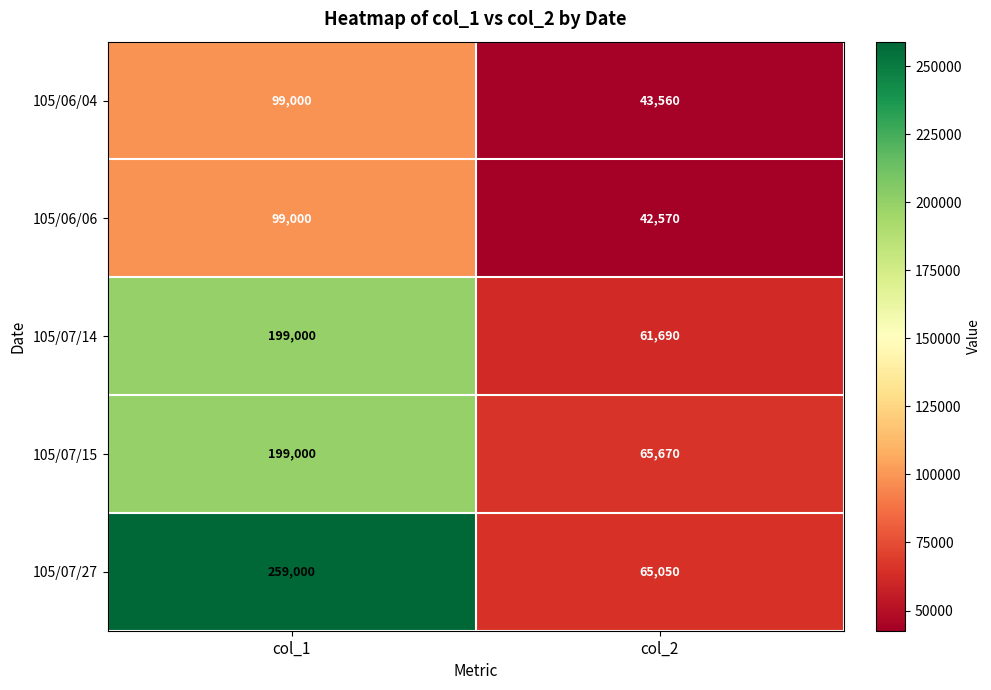

The 105/06/04 series shows 23581 at col_1. True or false?

False